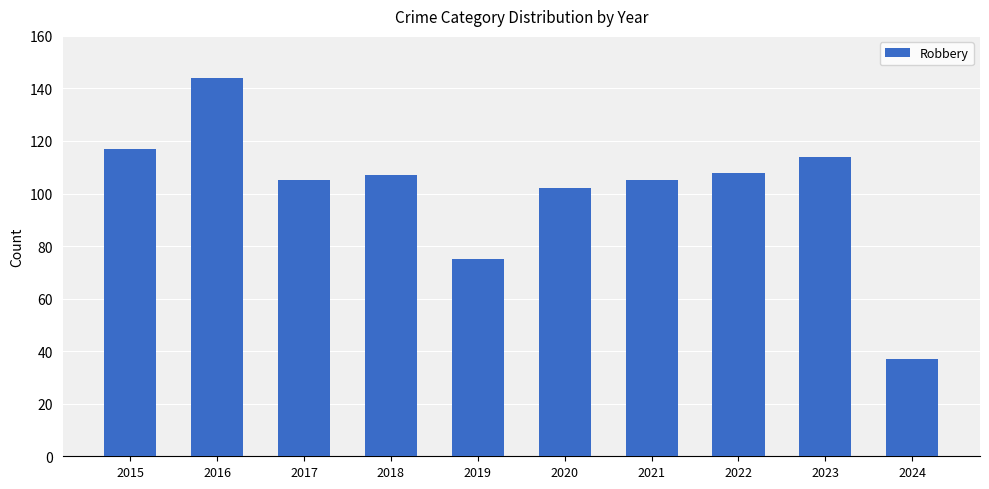

What is the change in value from 2021 to 2024?

-68